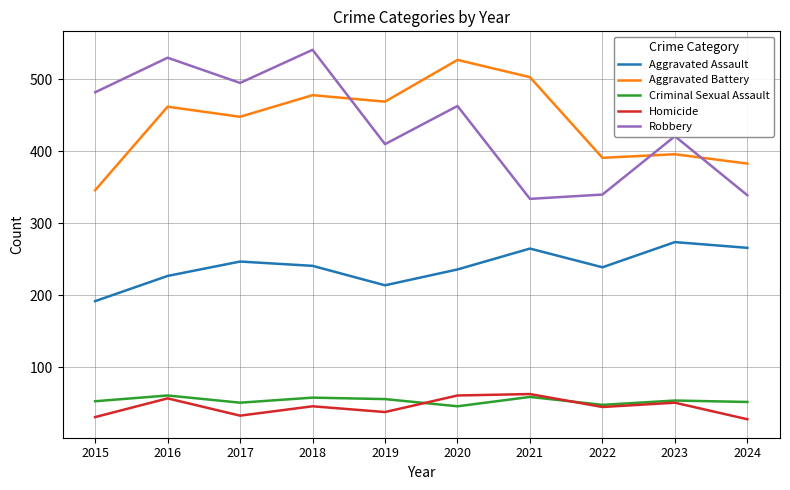

True or false: Aggravated Assault and Robbery cross at least once.

False